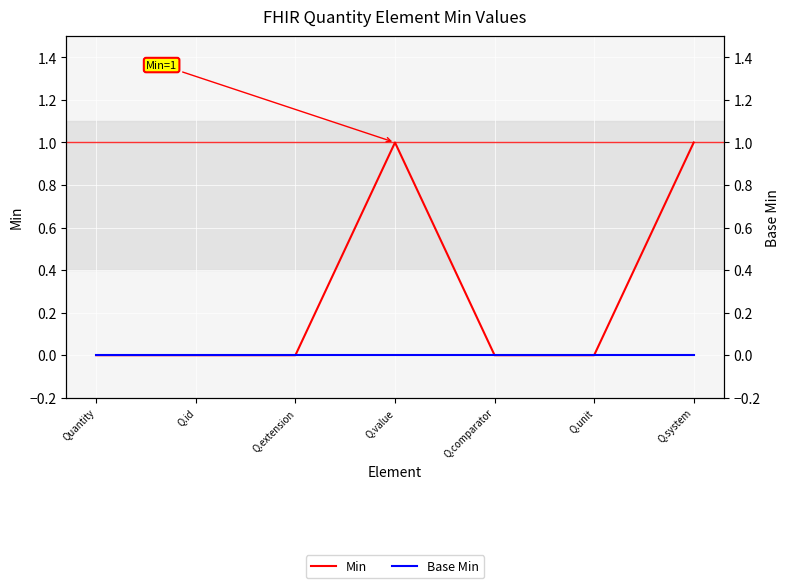

True or false: Base Min and Min intersect in this chart.

False